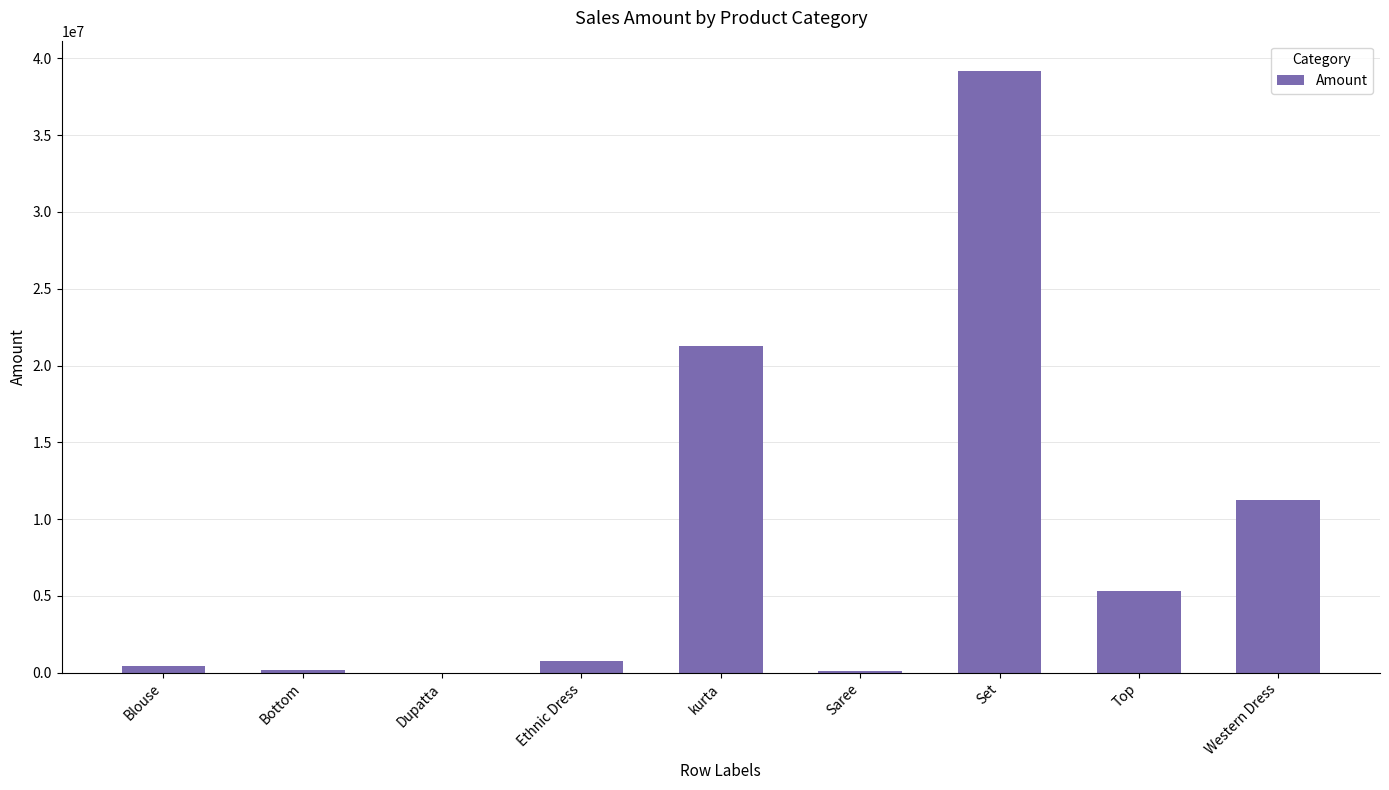

Which has a higher value, Set or Western Dress?

Set